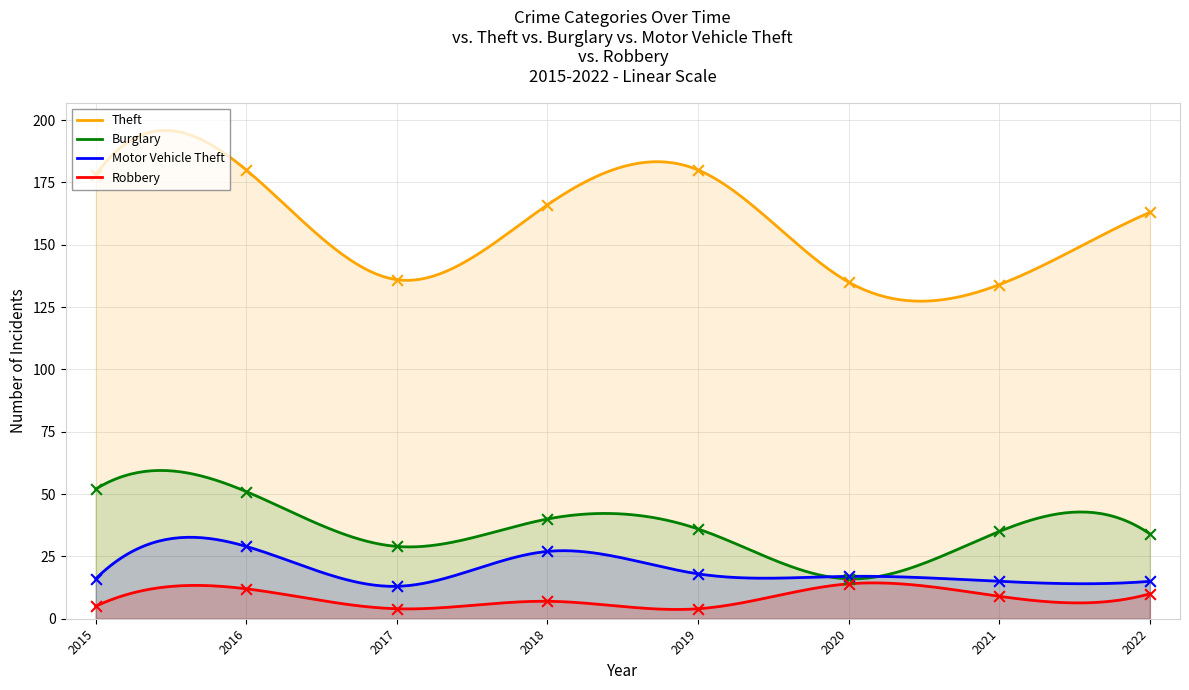

Which series has the largest Y range (max minus min)?

Theft